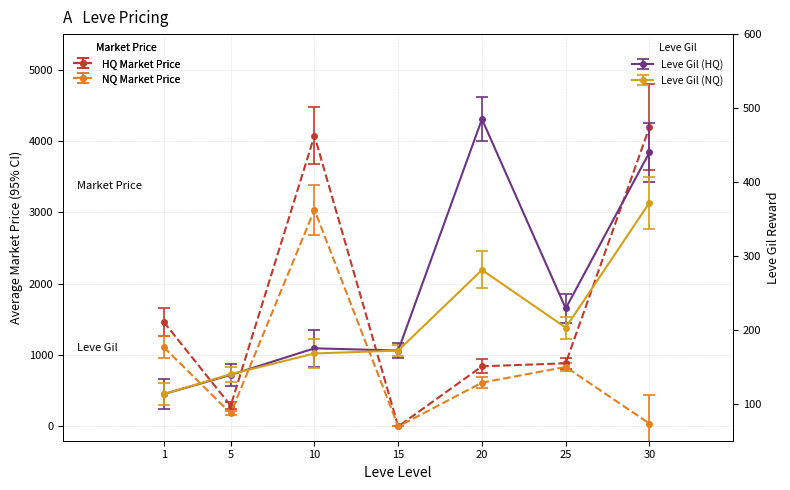

In Leve EXP (NQ Price), how many points are lower than both neighbors (excluding endpoints)?

2